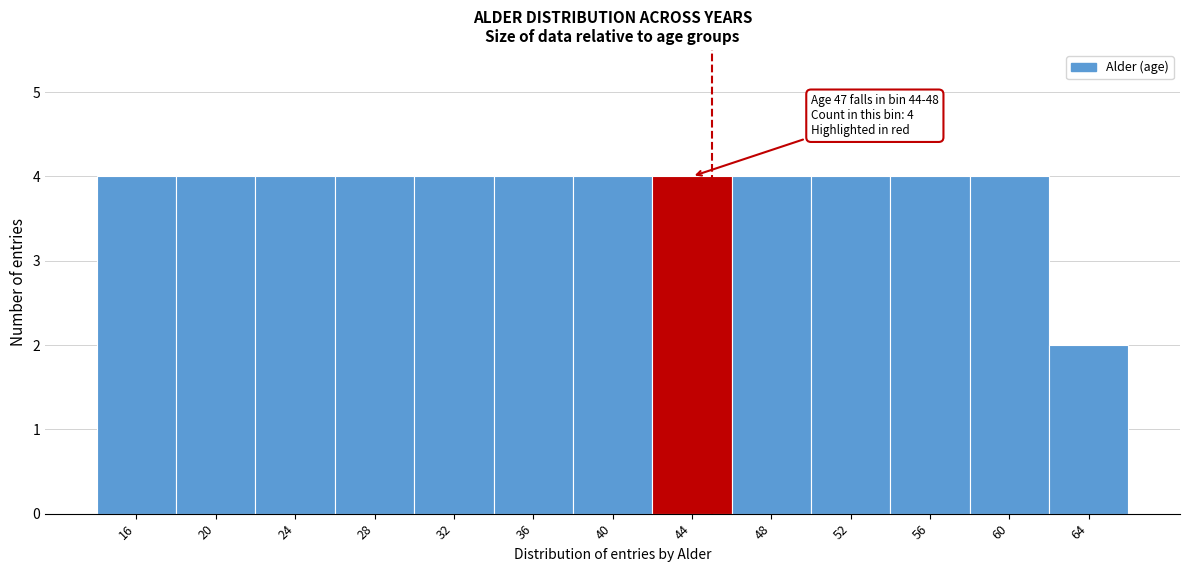

Reading left to right, what are all the values shown in this chart?

16=4	20=4	24=4	28=4	32=4	36=4	40=4	44=4	48=4	52=4	56=4	60=4	64=2